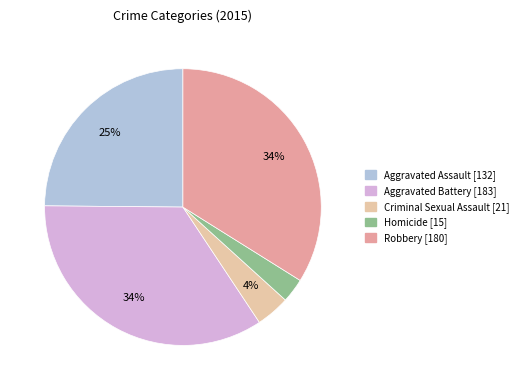

Count the number of slices in the pie.

5